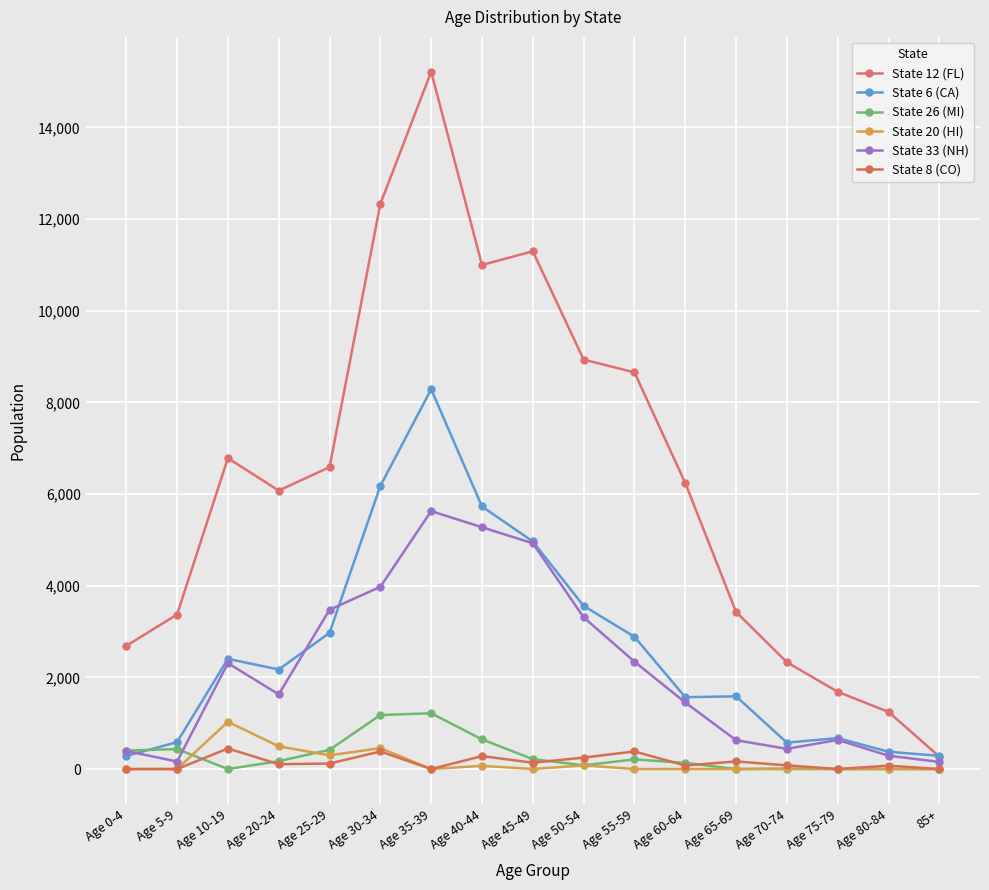

At which label is State 8 (CO) closest to 224?

Age 50-54